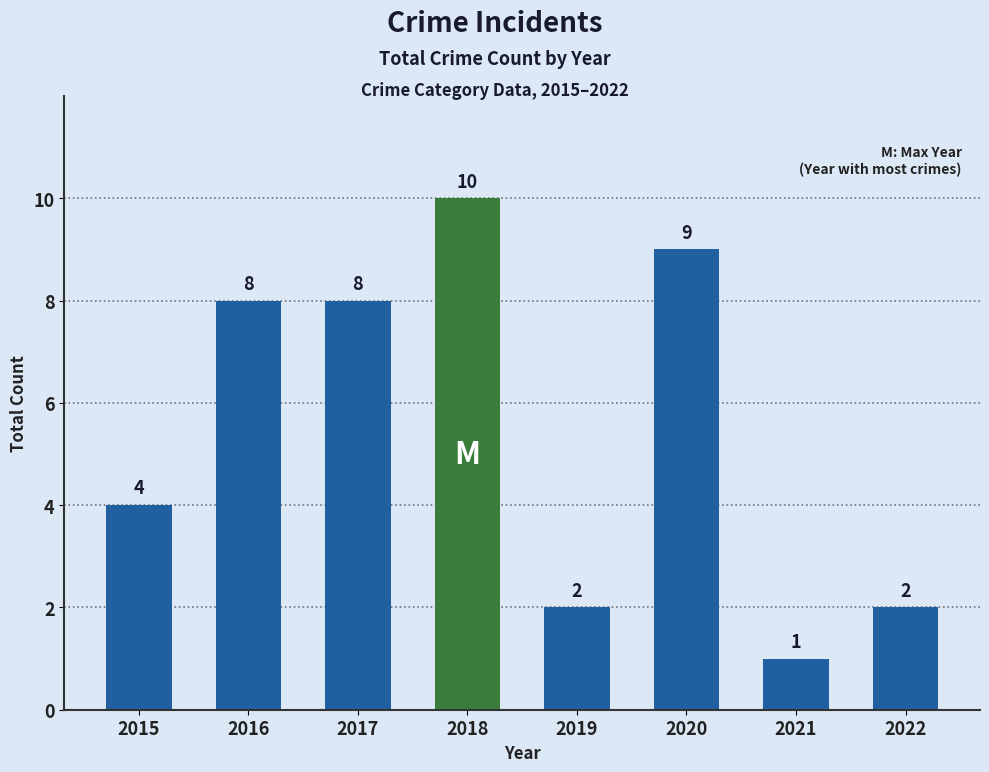

Reading right to left, transcribe all the data shown in this chart.

2	1	9	2	10	8	8	4